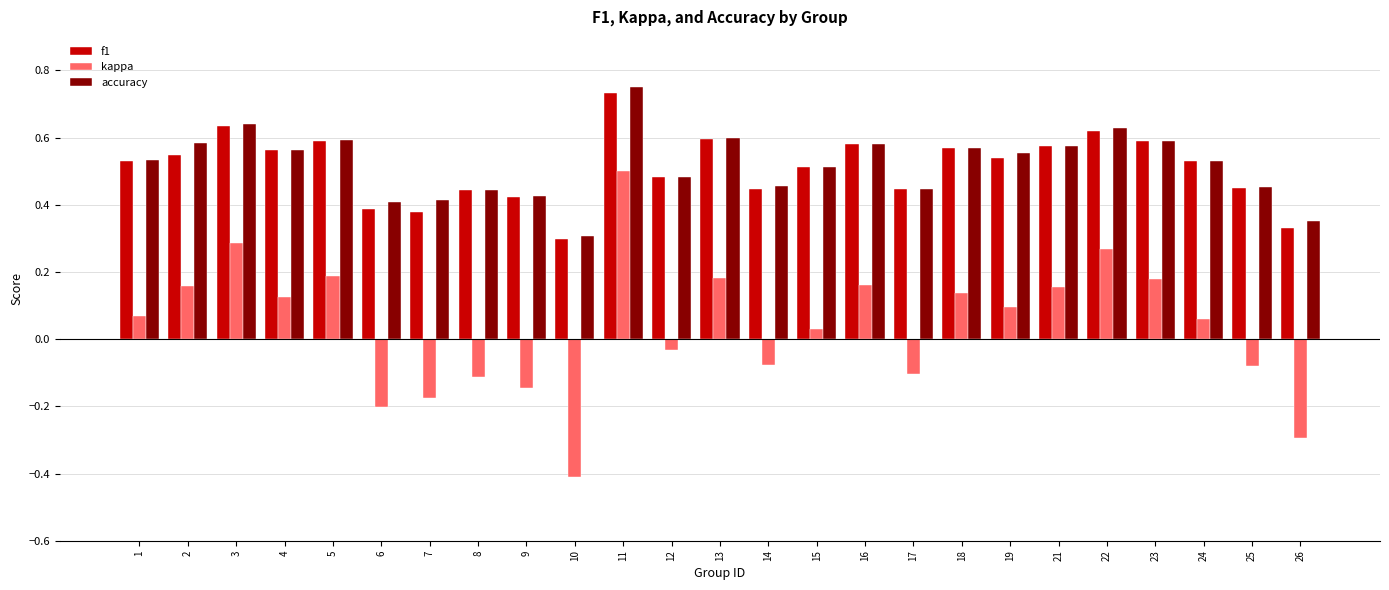

What is the minimum value shown in the chart?

-0.4